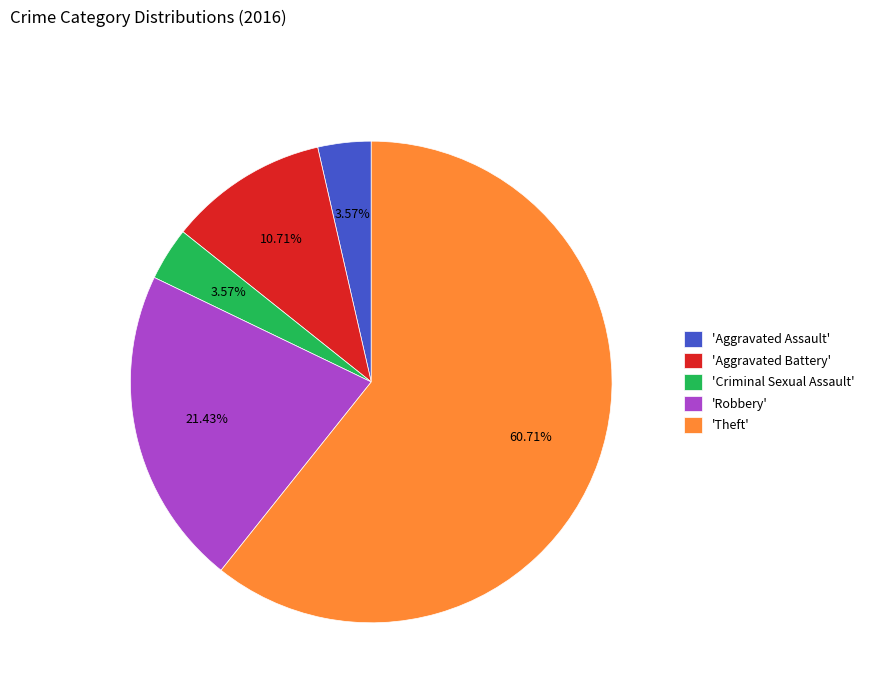

Combined, do 'Aggravated Assault' and 'Robbery' account for over 50%?

No